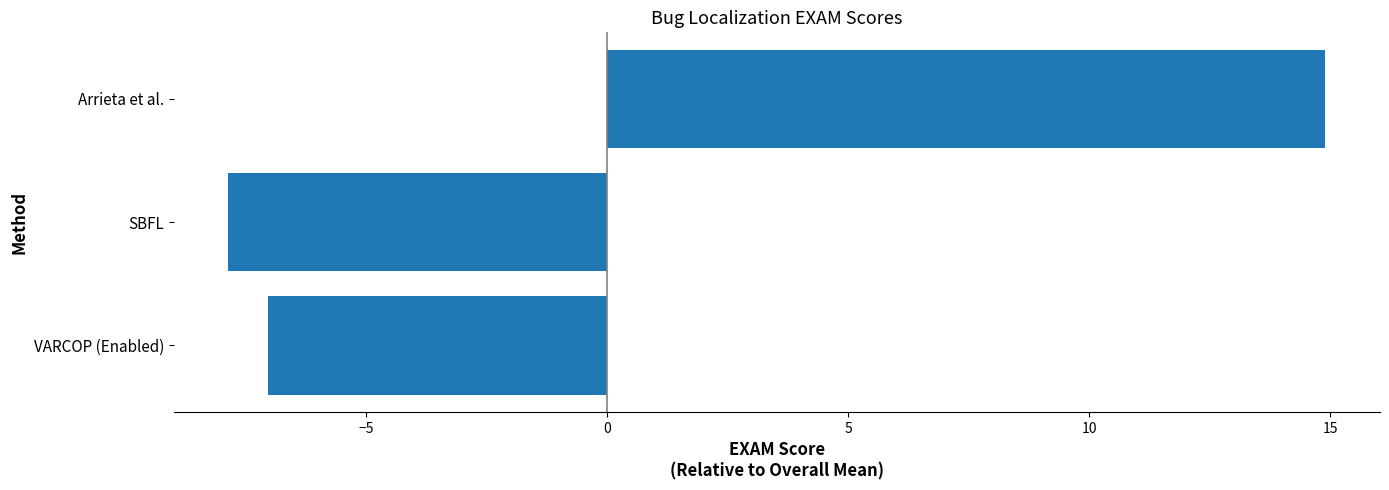

How many positive values are there?

1